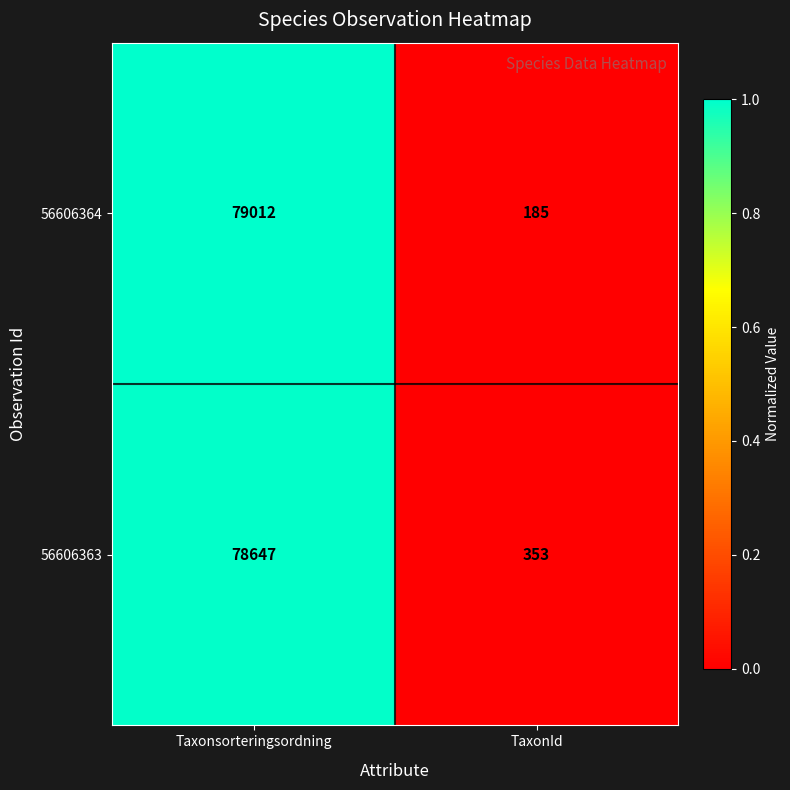

What value does the 56606363 series have at Taxonsorteringsordning?

78647